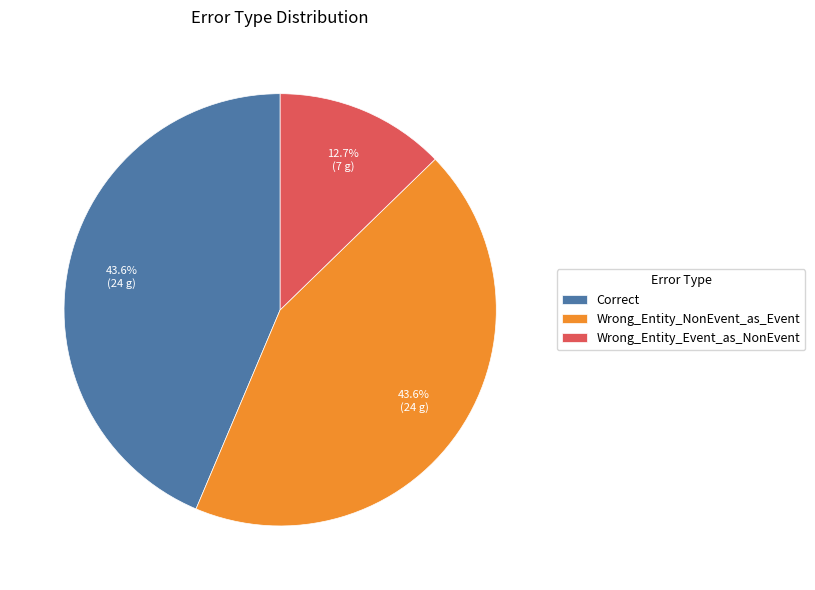

To the nearest percent, what portion does Correct represent?

44%